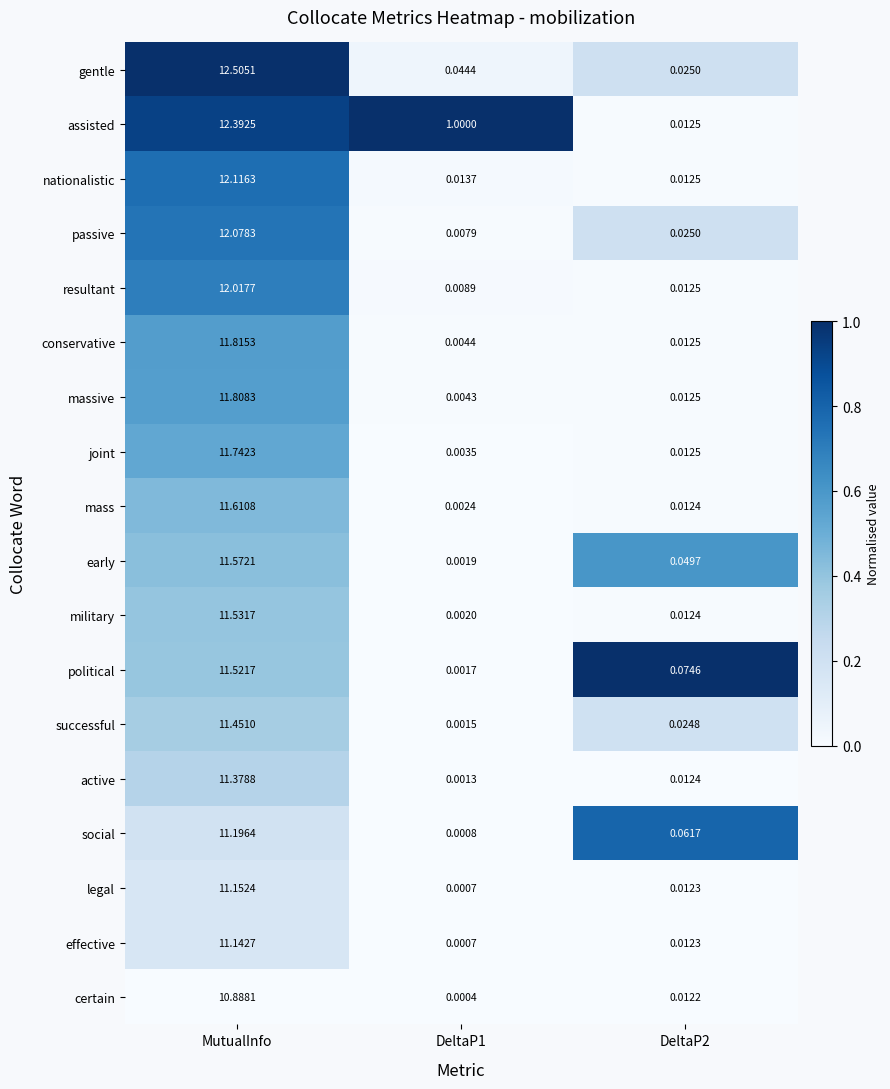

Between MutualInfo and DeltaP1, which series saw the biggest shift?

gentle